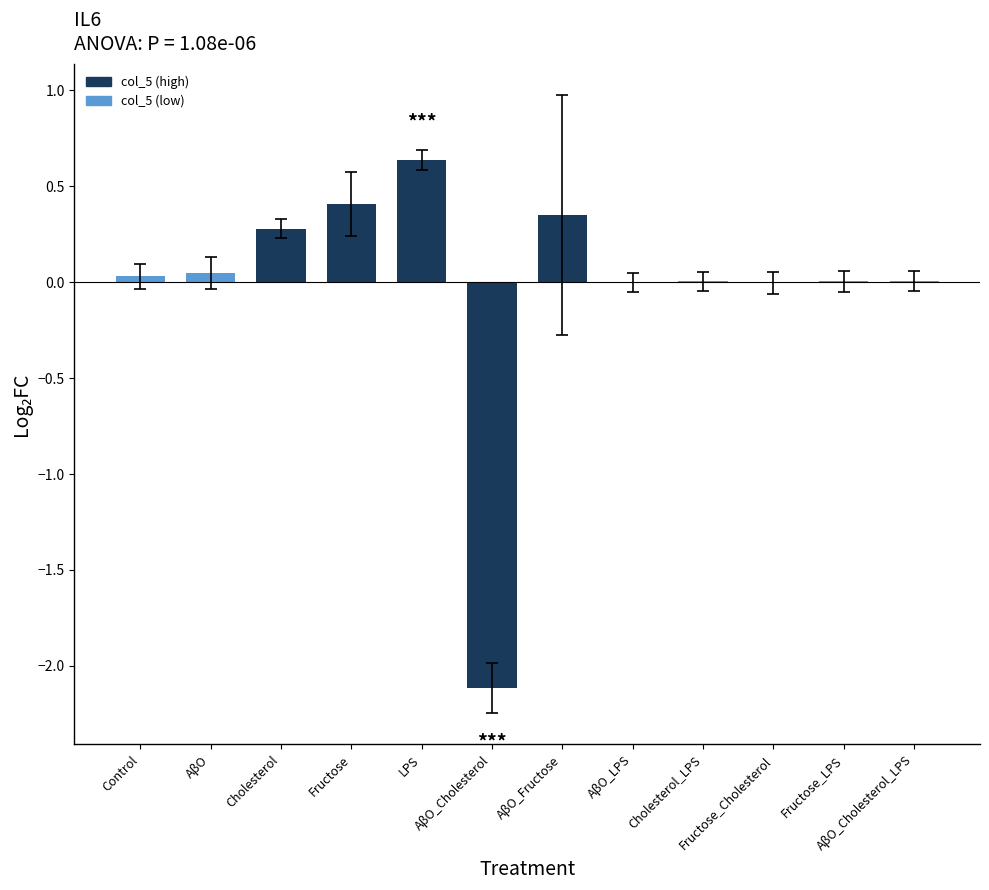

How many series are shown in this chart?

1